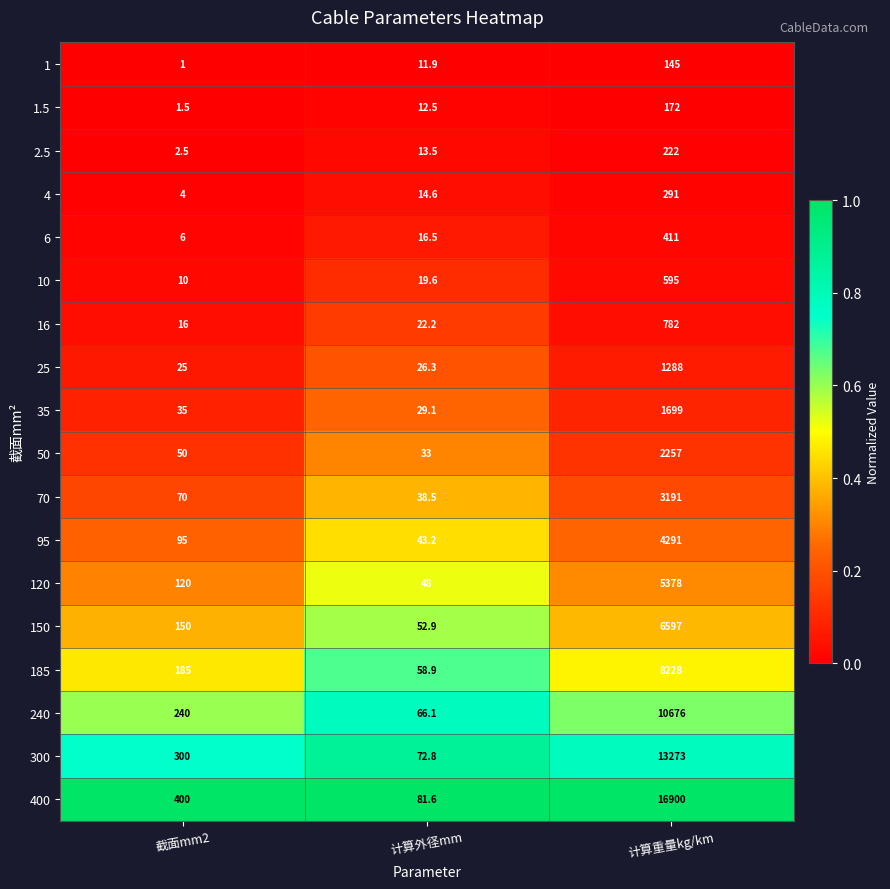

How many categories are shown in the chart?

3